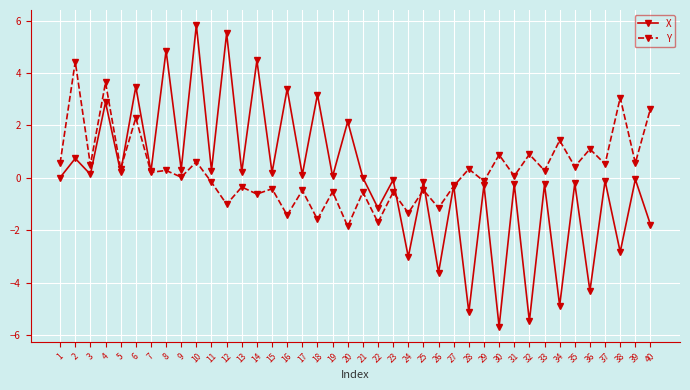

What is the sum of the X values at 22 and 10?

4.7